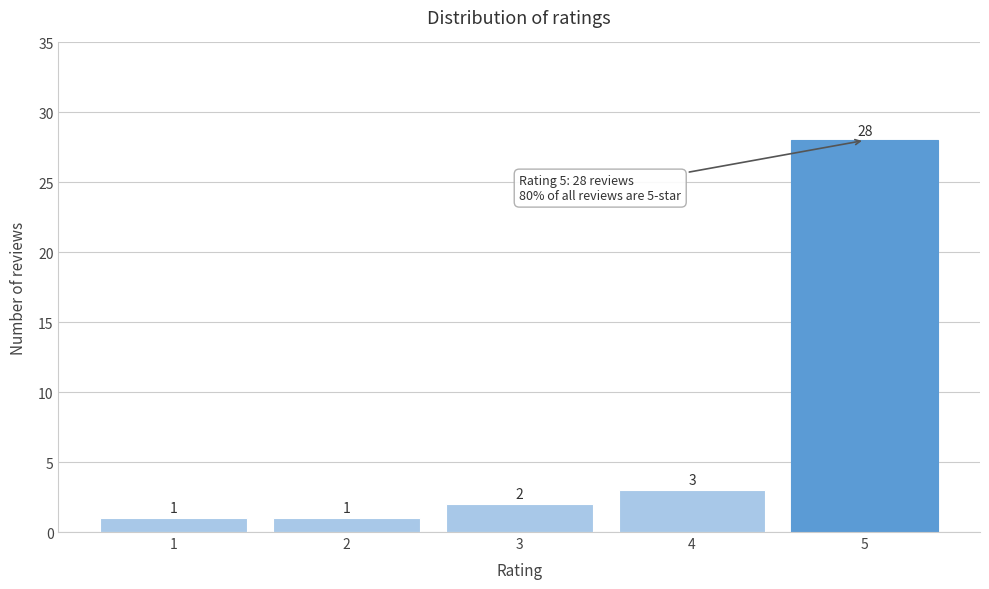

Reading left to right, transcribe all the data shown in this chart.

1=1	2=1	3=2	4=3	5=28